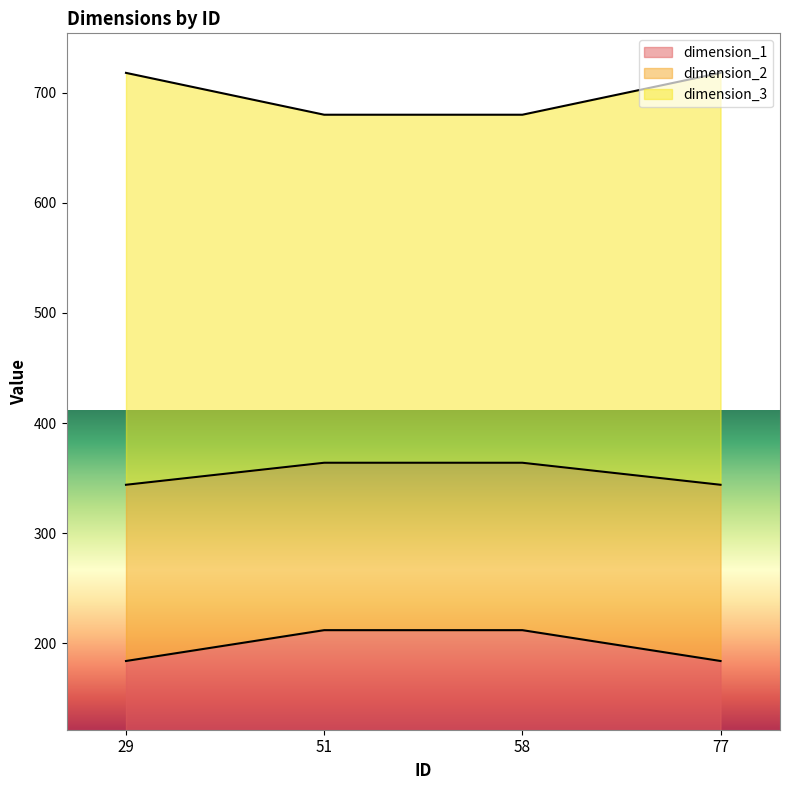

Count the dimension_3 values in the range 680 to 718.

4